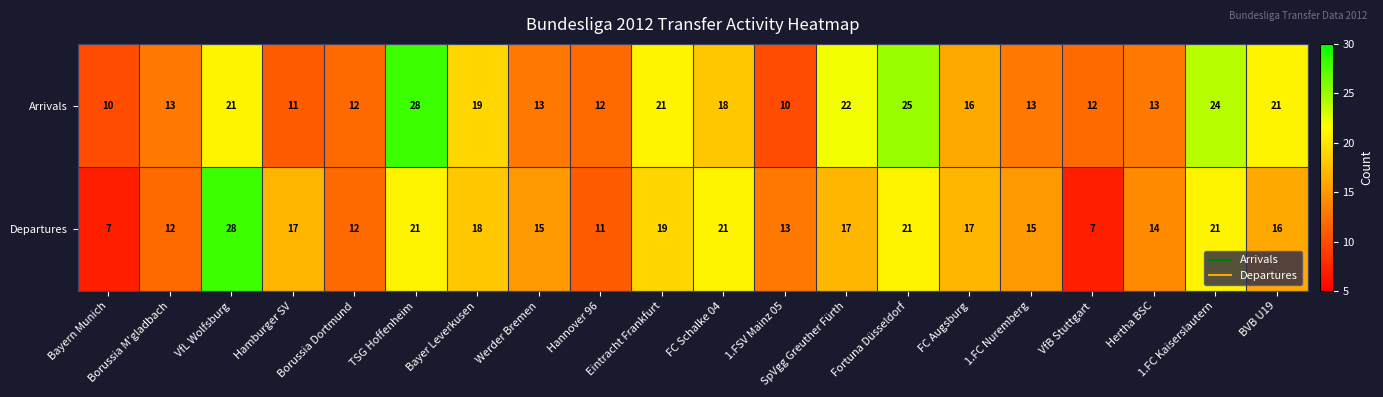

What is the minimum value shown in the chart?

7